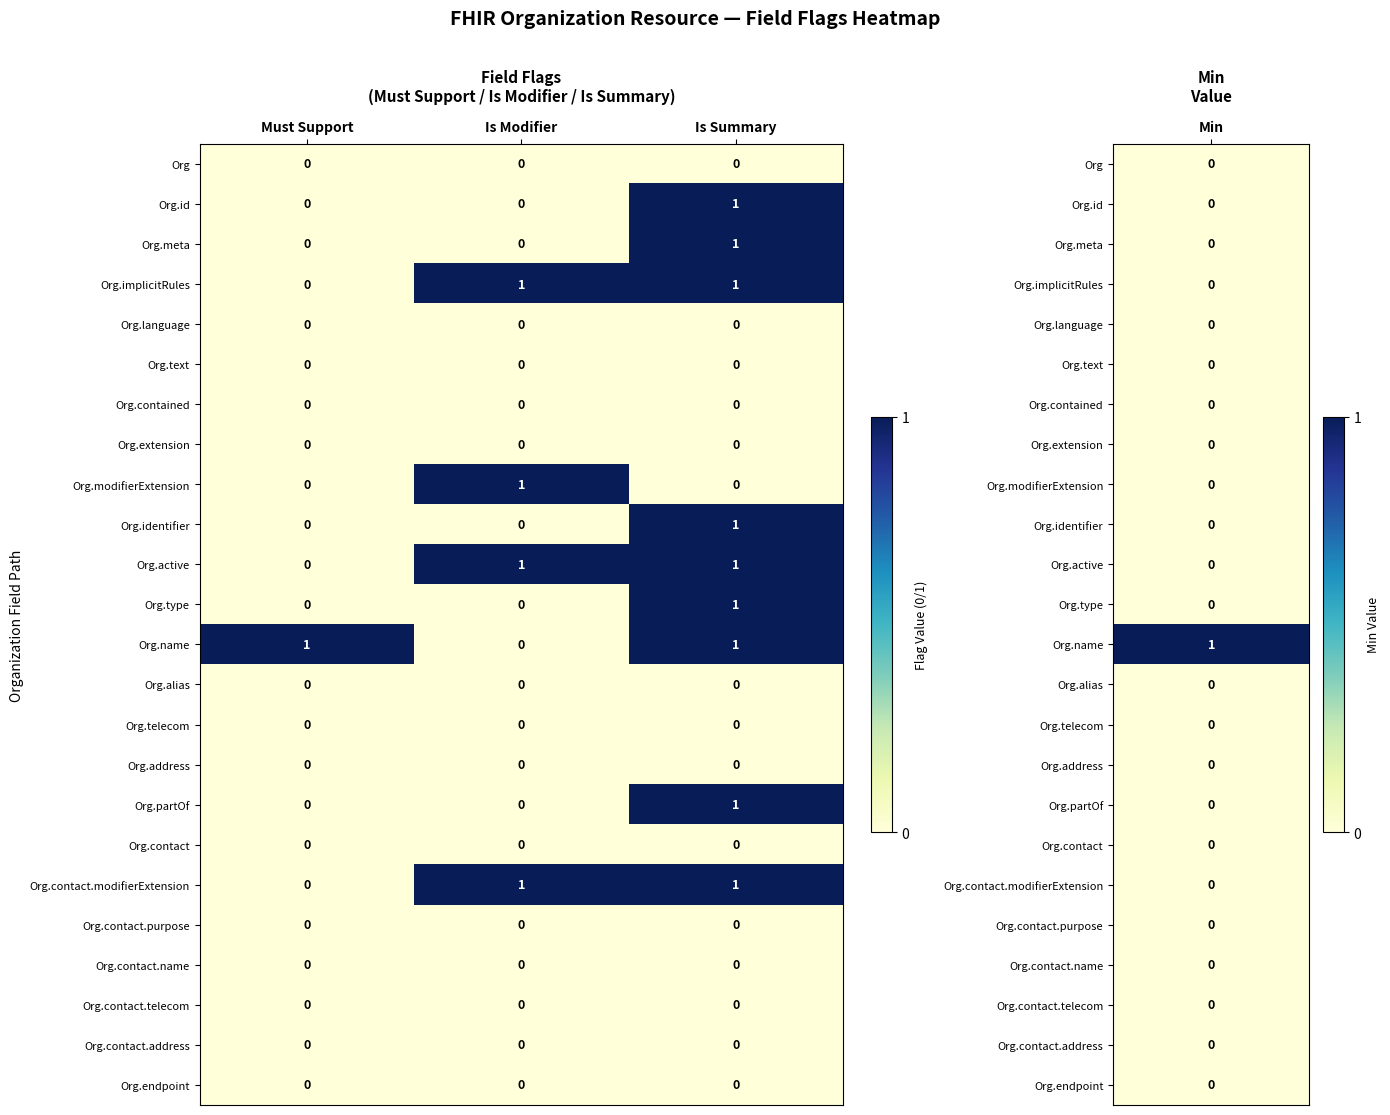

At which label is Org.implicitRules closest to 0?

Must Support